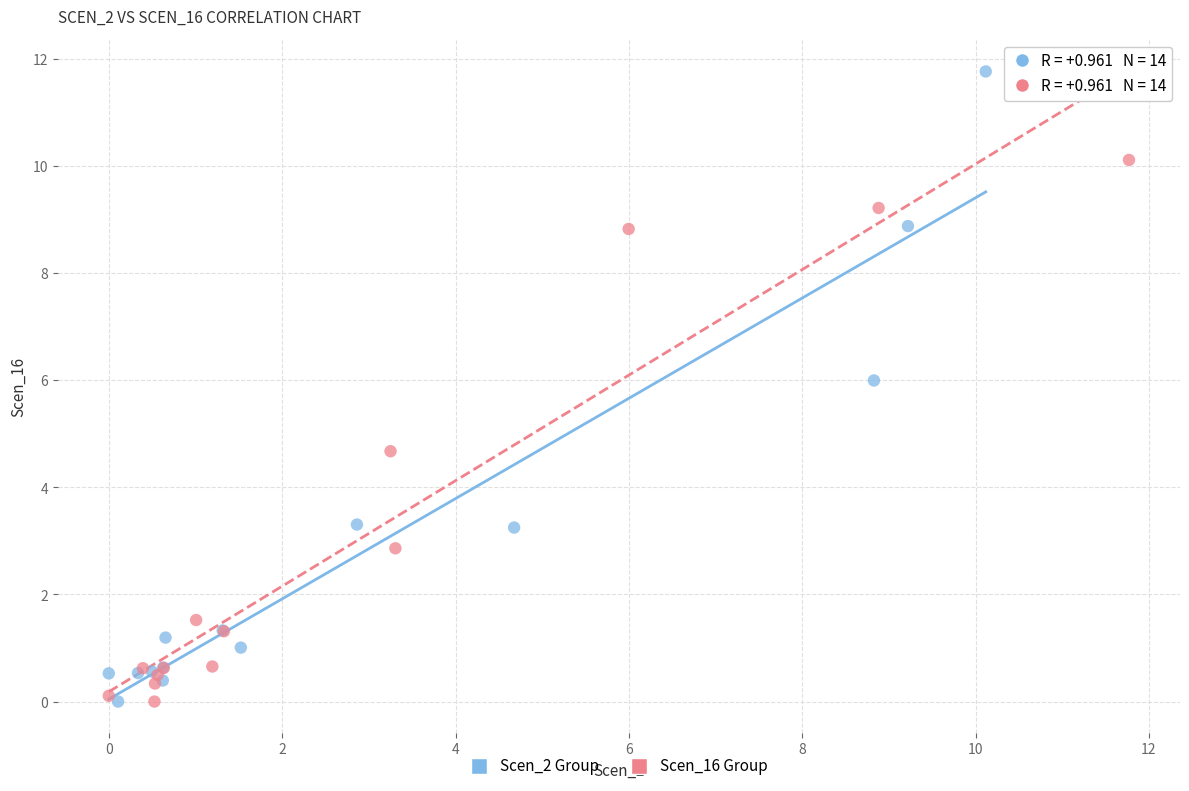

Which series has the largest Y range (max minus min)?

Scen_2 Group